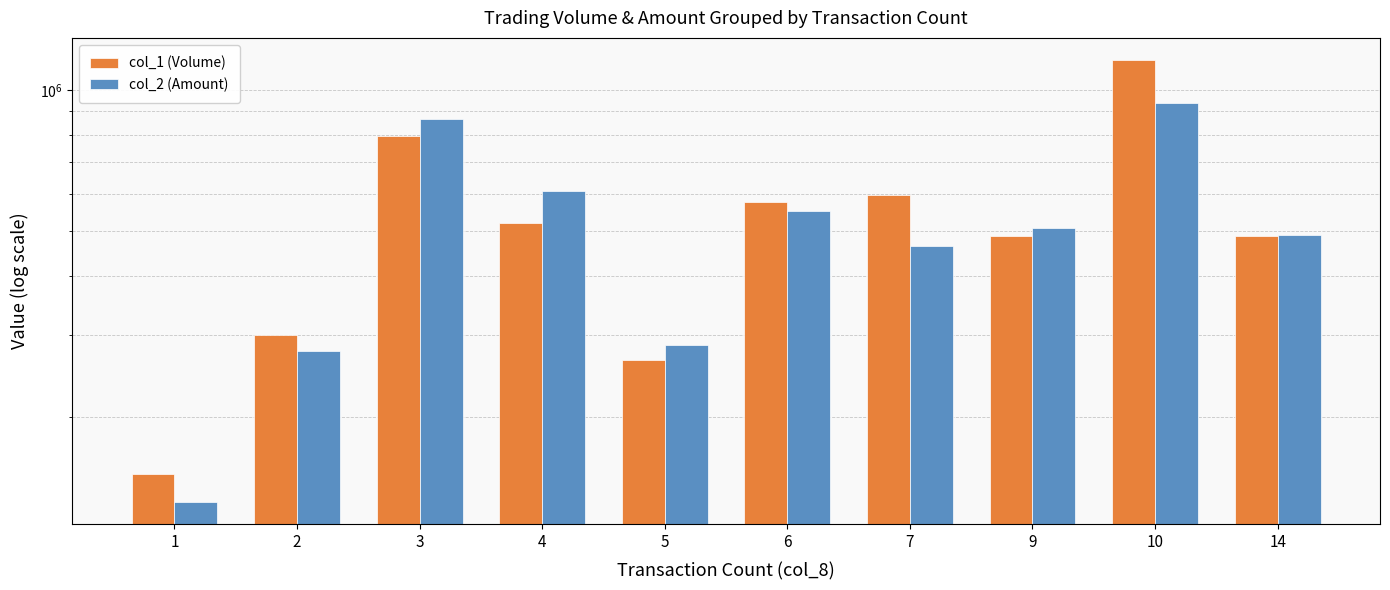

Count the number of categories in the chart.

10